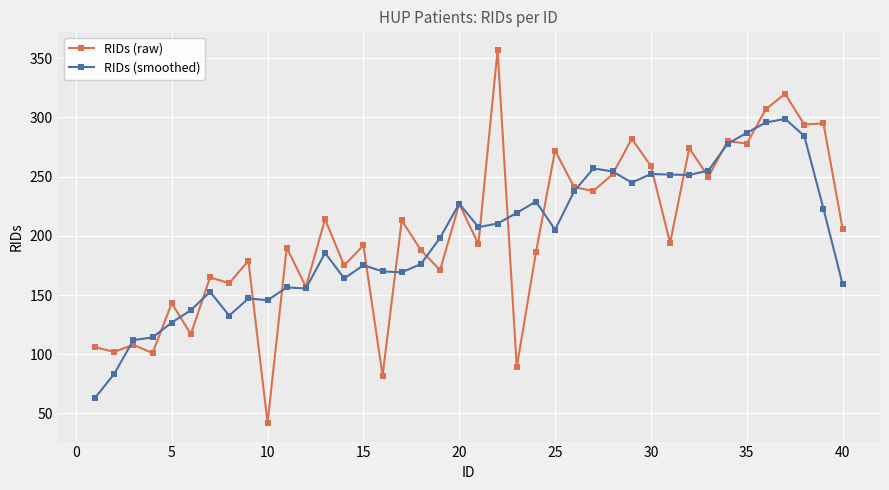

List the series in order of their peak value, lowest first.

RIDs (smoothed), RIDs (raw)